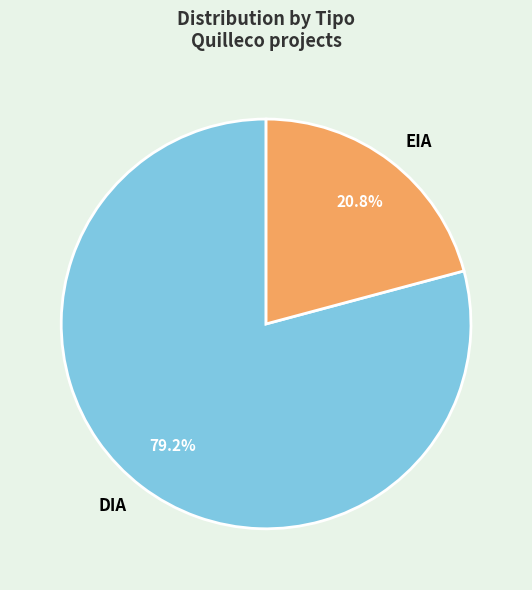

To the nearest percent, what percentage of the pie is EIA?

21%